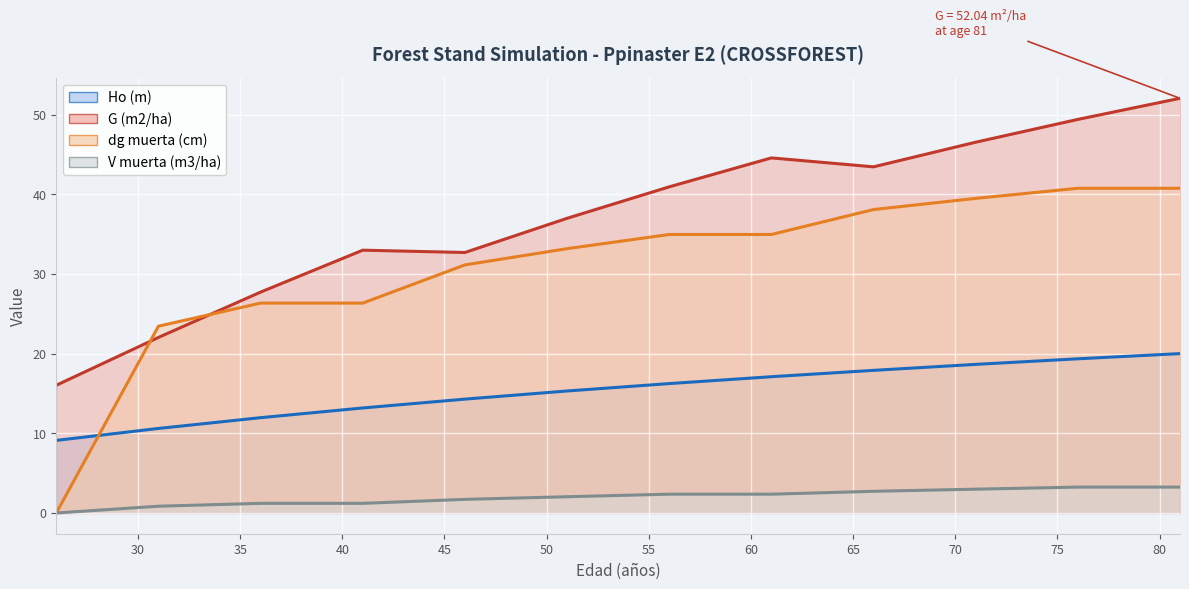

Which series has the largest total across all categories?

G (m2/ha)